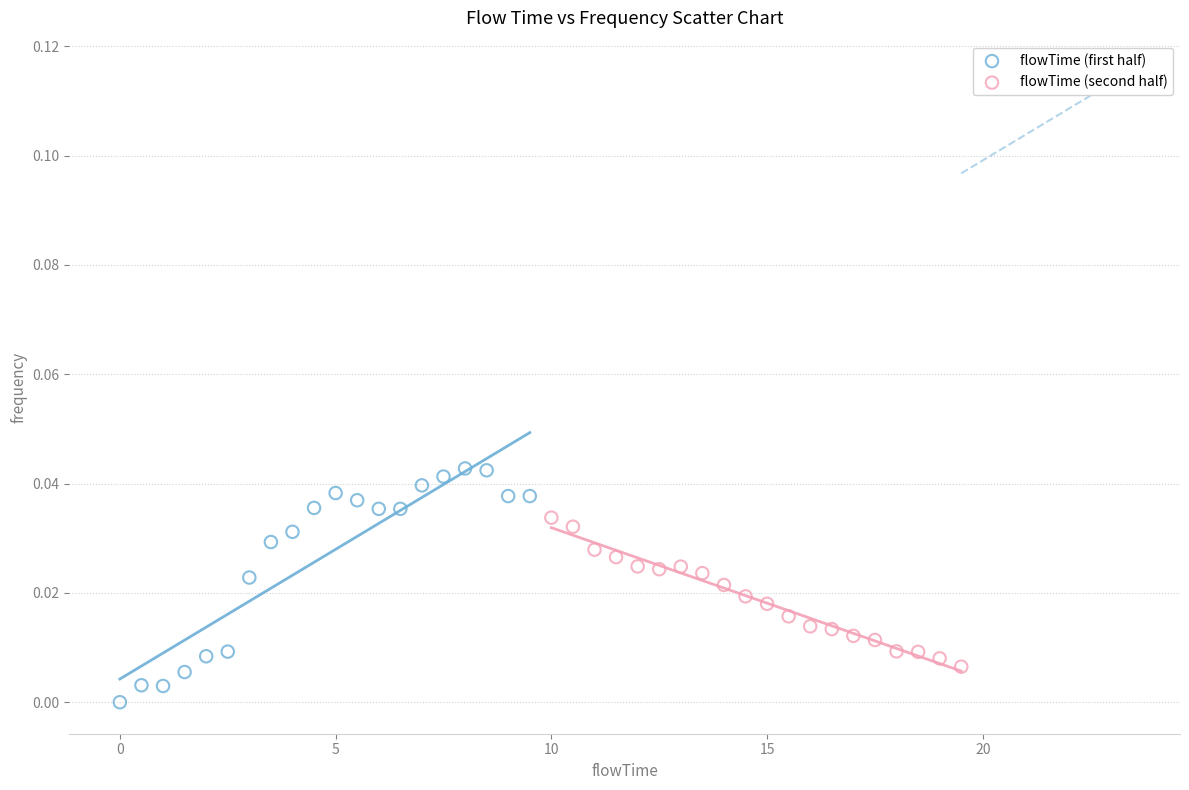

Which series reaches the minimum Y coordinate?

flowTime (first half)